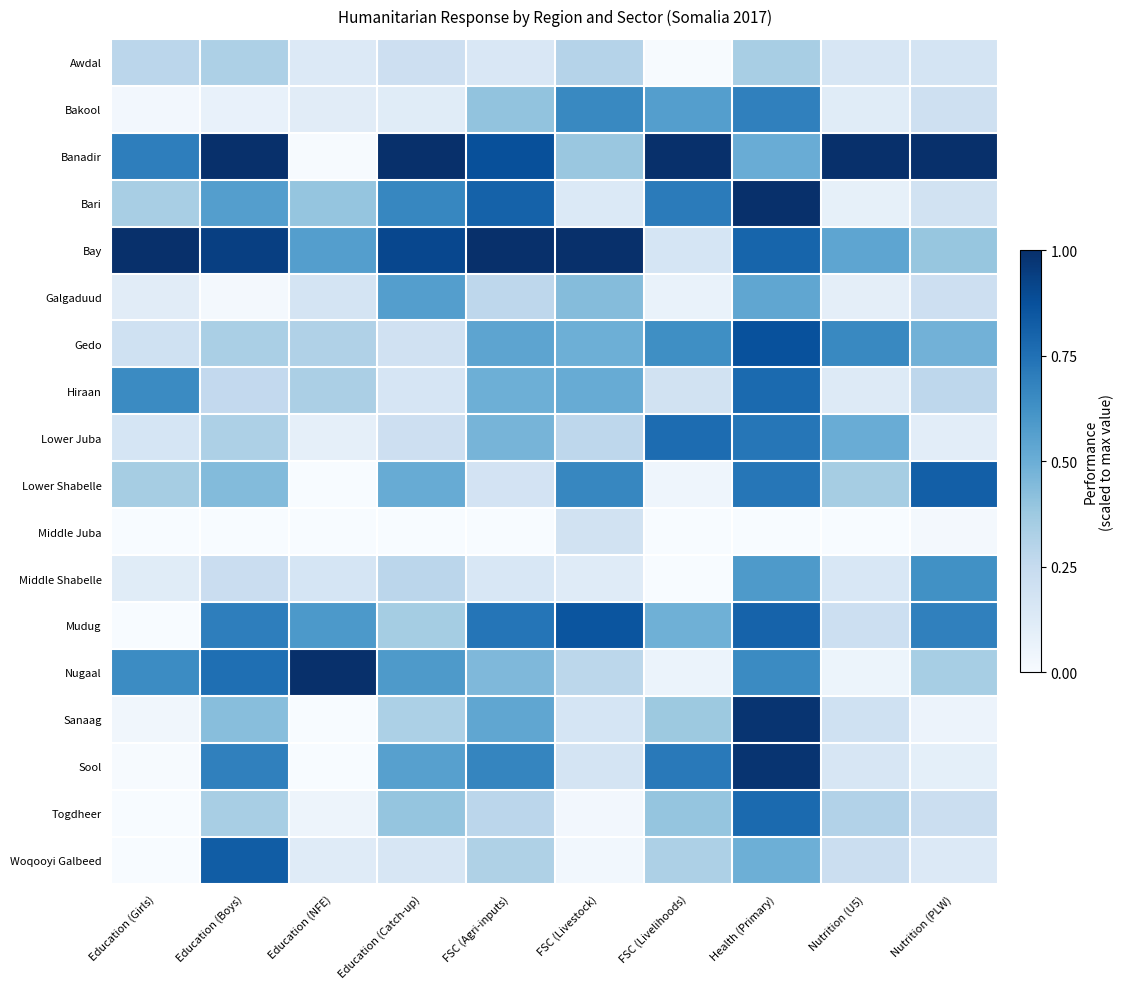

What is the difference between the highest and lowest values at Education (NFE)?

1.0